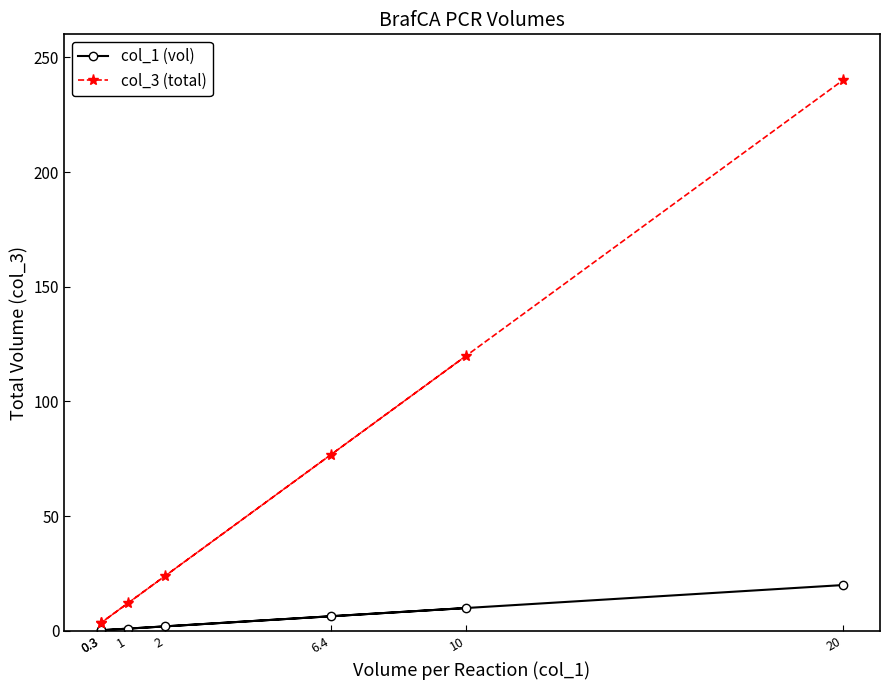

What is the greatest value displayed?

240.0